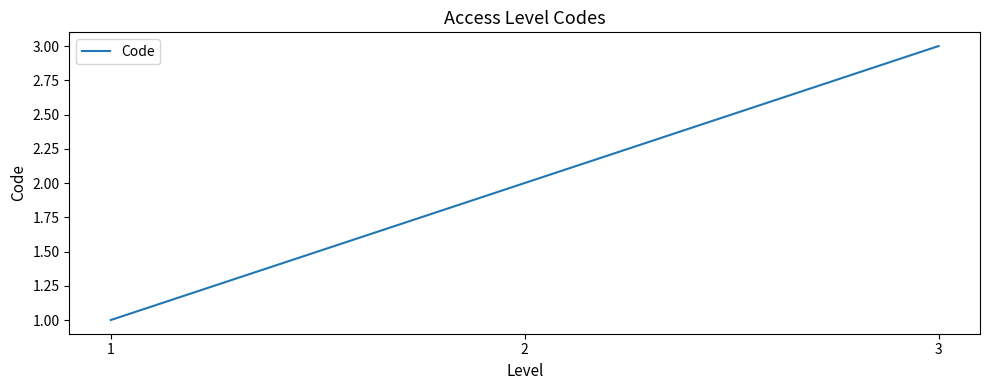

Is it true that the value at 3 is 3?

True